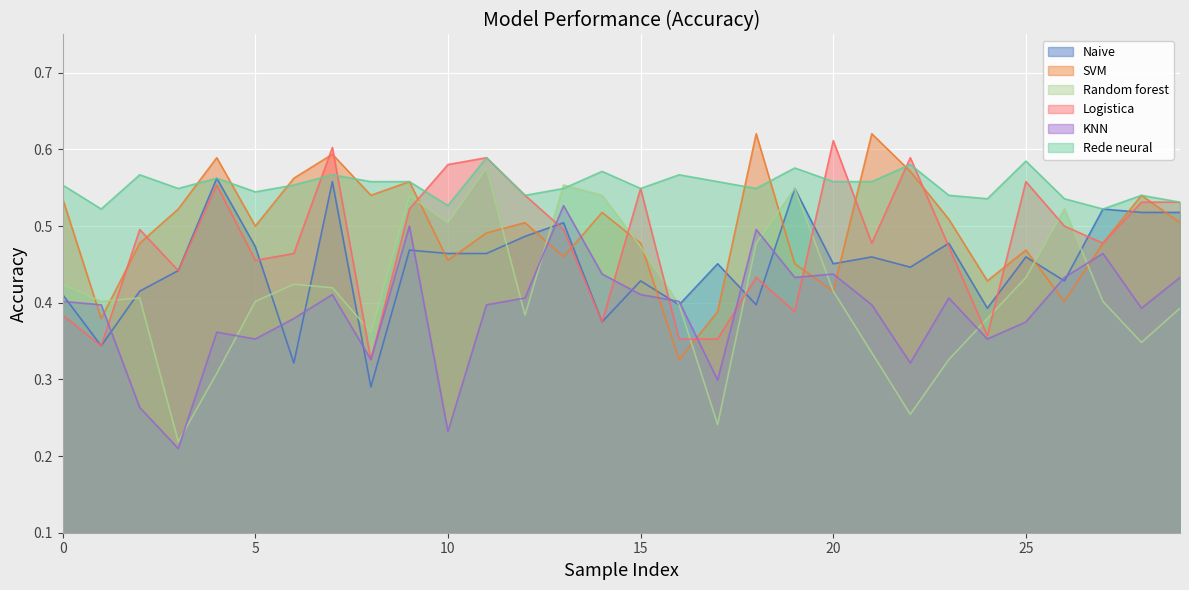

Where is Naive nearest to the value 0?

8